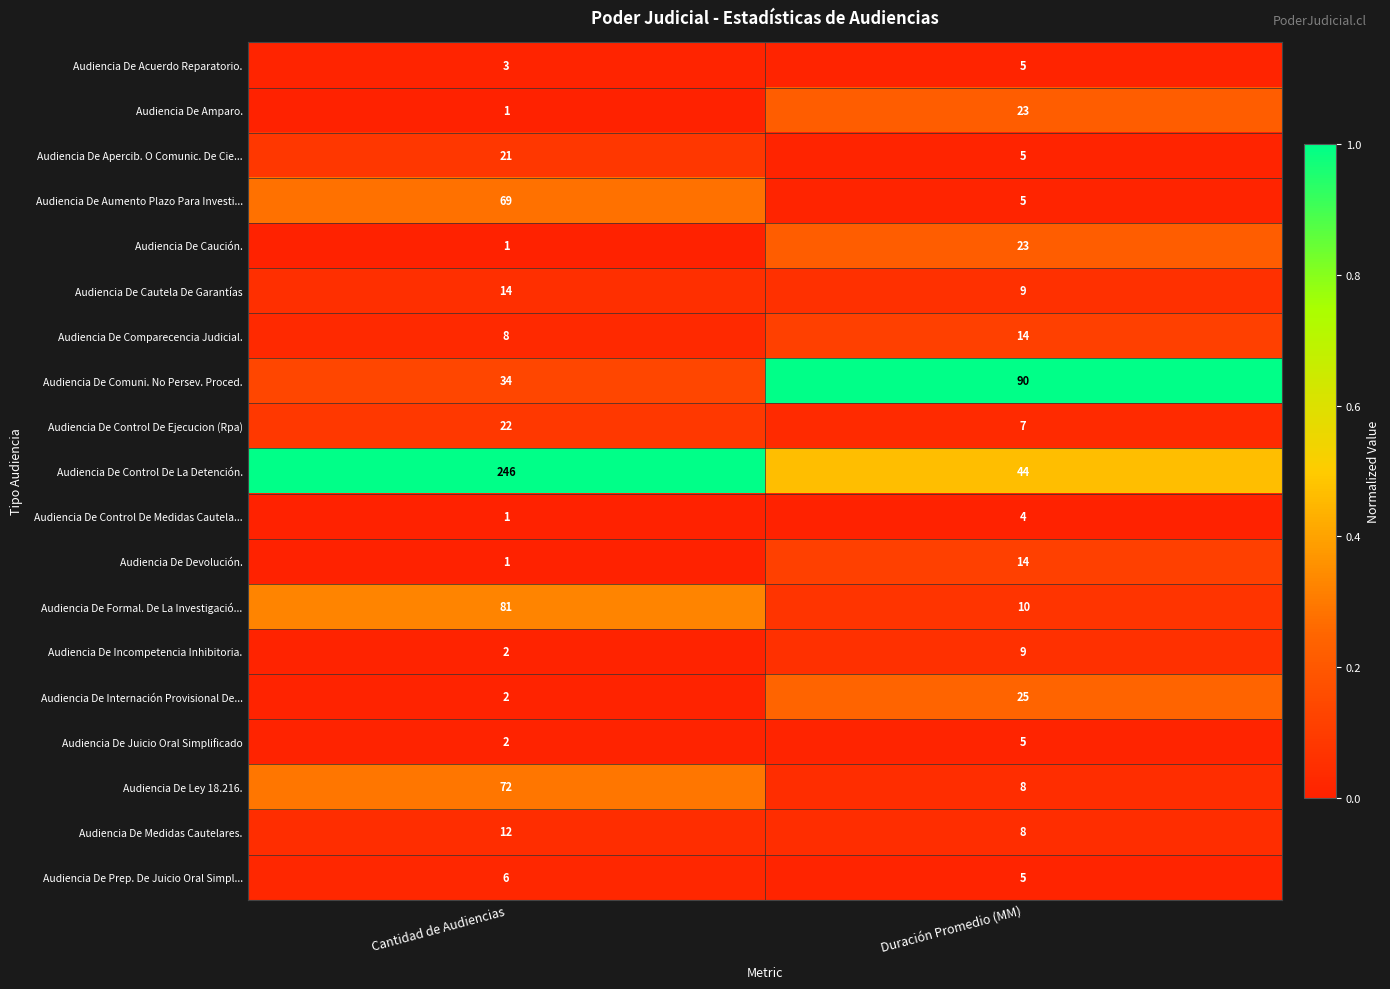

Which series has the largest total across all categories?

Audiencia De Control De La Detención.